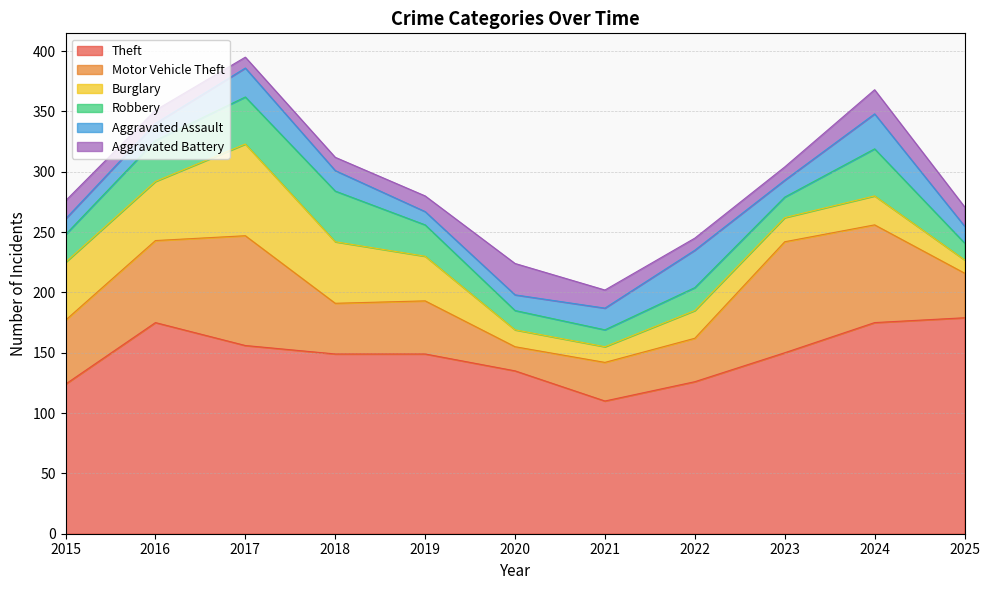

Which category has the lowest value in the Burglary series?

2025